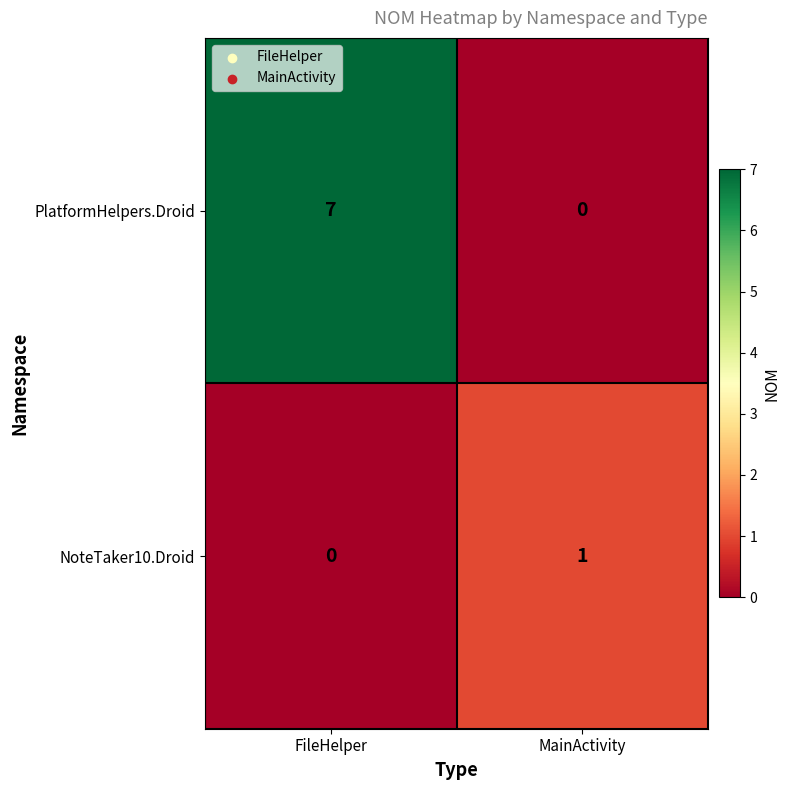

Count the number of data series in this chart.

2